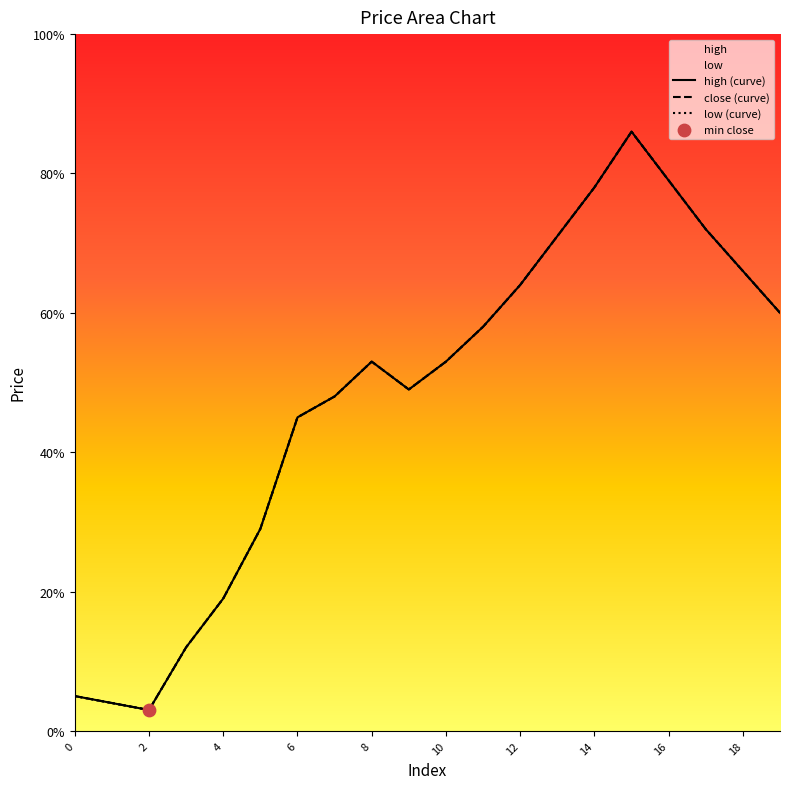

Which series has the largest Y range (max minus min)?

high (curve)